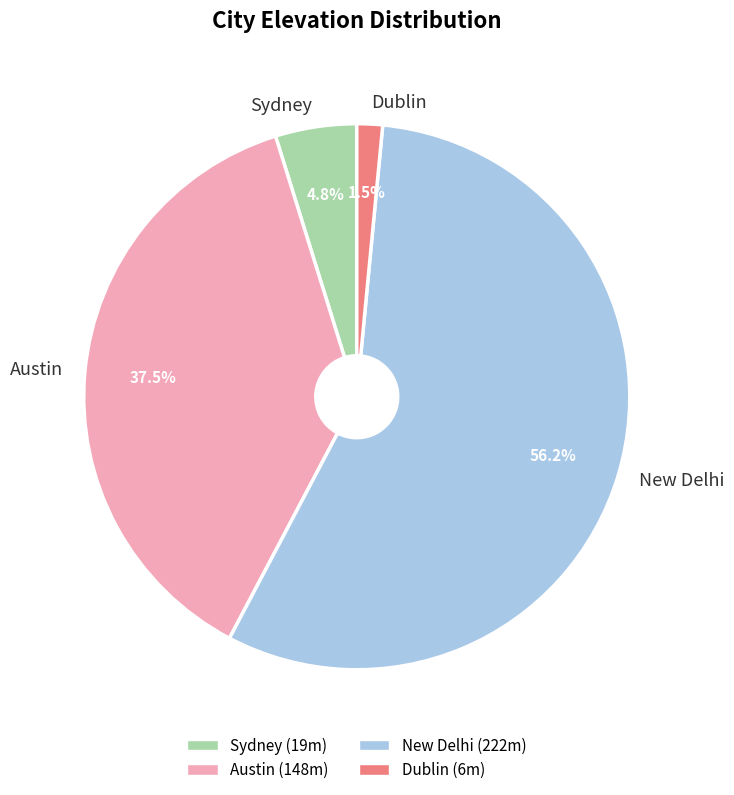

What is the total percentage of New Delhi and Austin?

93.7%